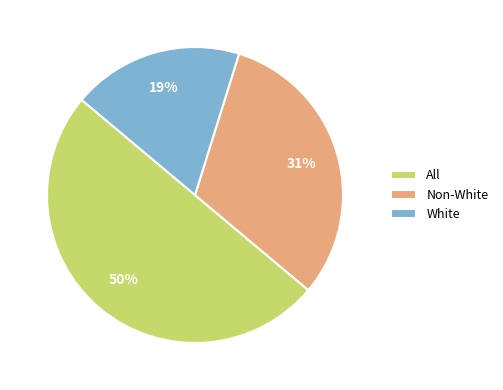

Which slice is the largest?

All